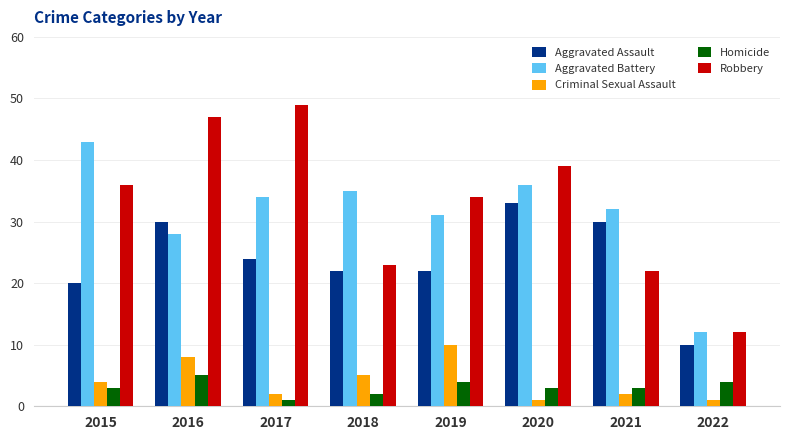

Count the number of categories in the chart.

8